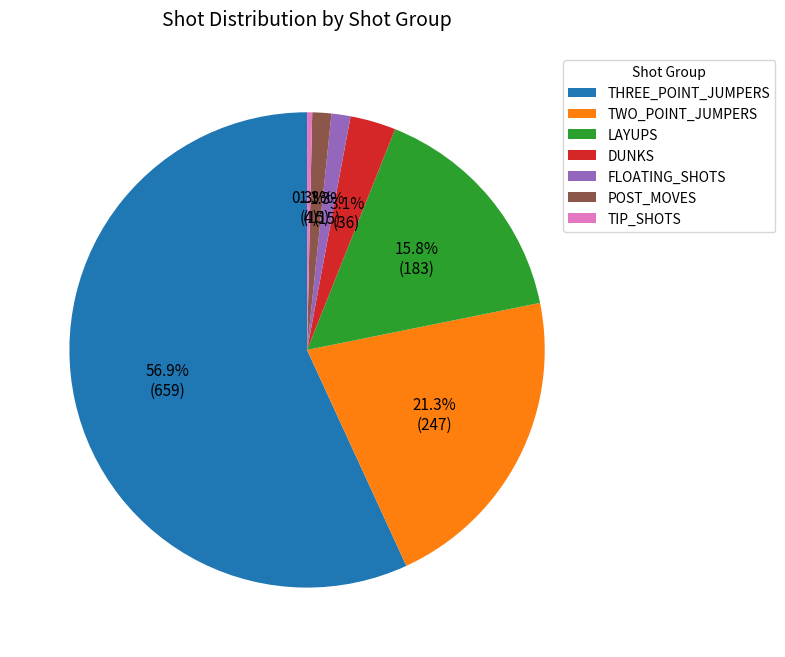

To the nearest percent, what is the combined percentage of TWO_POINT_JUMPERS and TIP_SHOTS?

22%